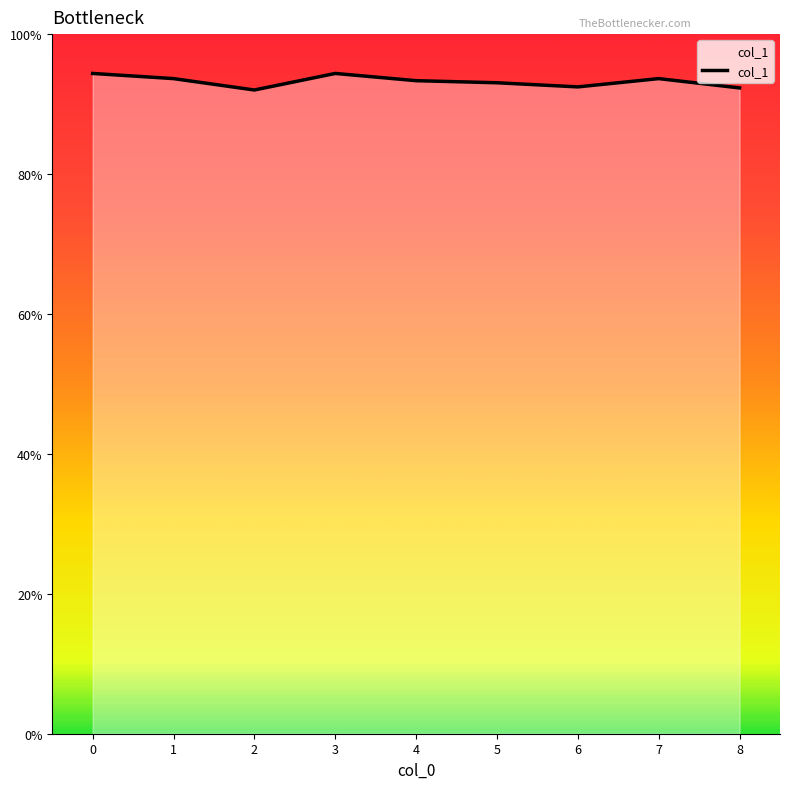

Count the number of categories in the chart.

9